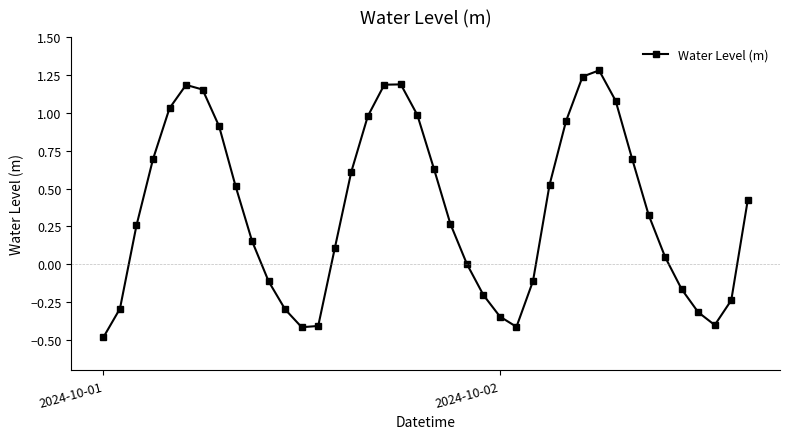

How many lines are shown in the chart?

1